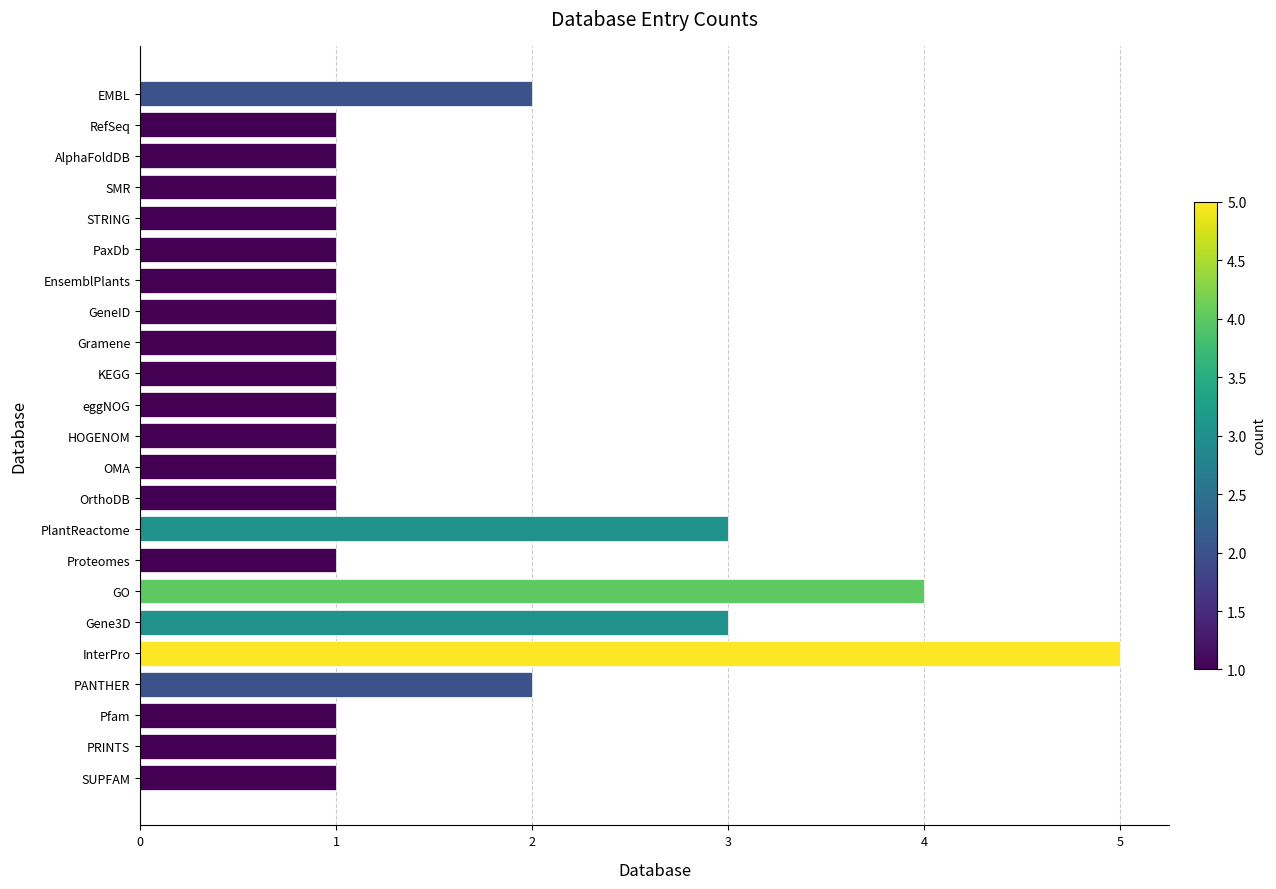

What value does the data have at PlantReactome?

3